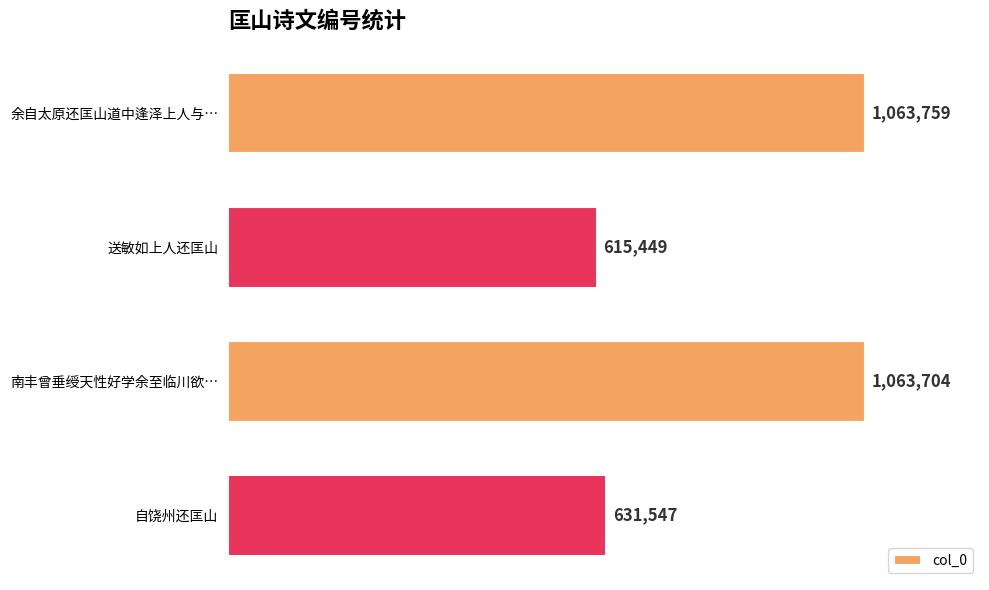

Are the bars horizontal?

Yes